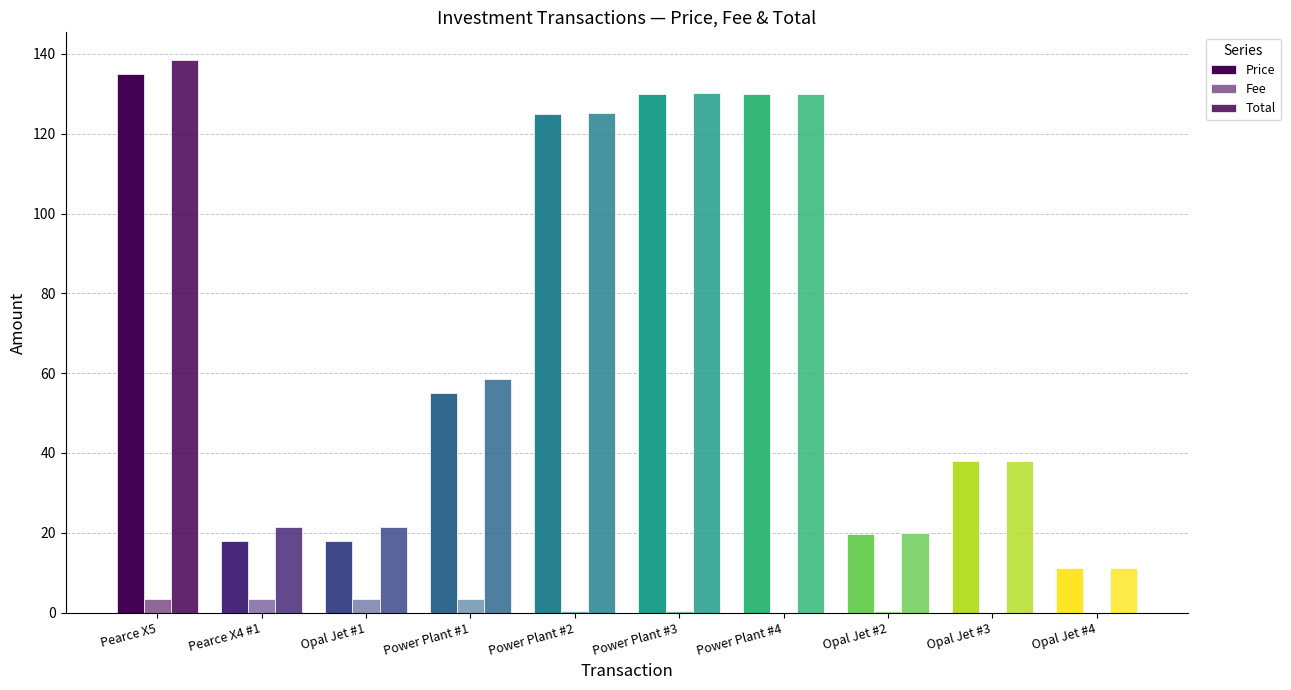

Rank the series at Opal Jet #3 from highest to lowest value.

Total, Price, Fee